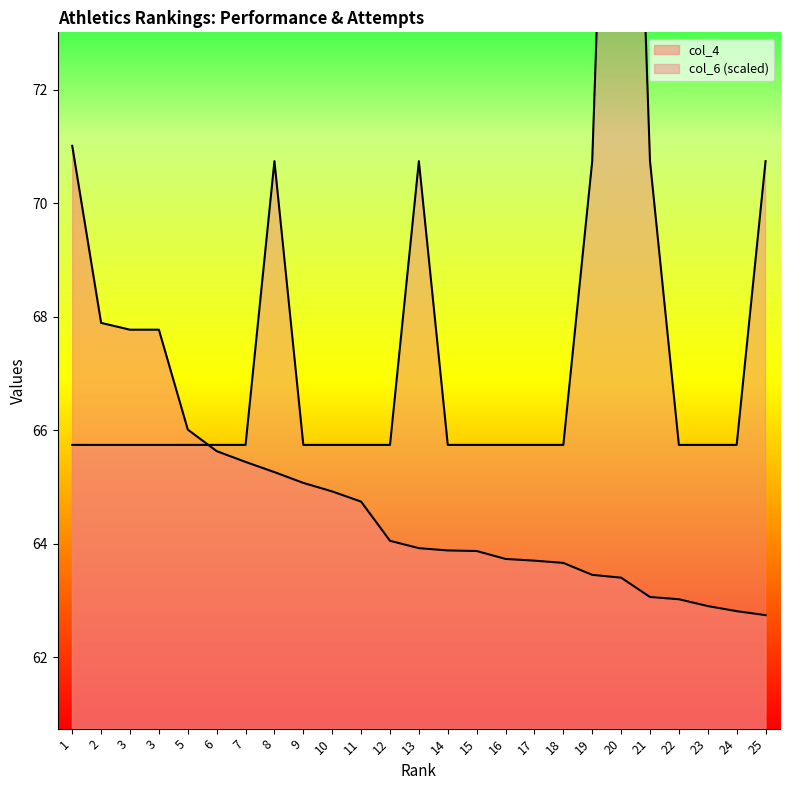

Reading right to left, extract all data points from this chart.

col_4: 25=62.7	24=62.8	23=62.9	22=63.0	21=63.1	20=63.4	19=63.5	18=63.7	17=63.7	16=63.7	15=63.9	14=63.9	13=63.9	12=64.0	11=64.7	10=64.9	9=65.1	8=65.3	7=65.4	6=65.6	5=66.0	3=67.8	3=67.8	2=67.9	1=71.0
col_6: 25=70.7	24=65.7	23=65.7	22=65.7	21=70.7	20=85.7	19=70.7	18=65.7	17=65.7	16=65.7	15=65.7	14=65.7	13=70.7	12=65.7	11=65.7	10=65.7	9=65.7	8=70.7	7=65.7	6=65.7	5=65.7	3=65.7	3=65.7	2=65.7	1=65.7